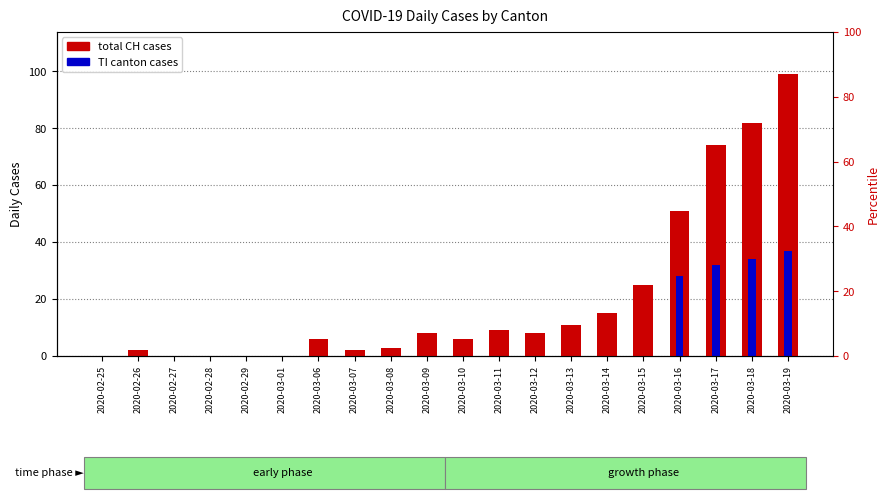

The value of CH (total) at 2020-03-07 is 2. True or false?

True